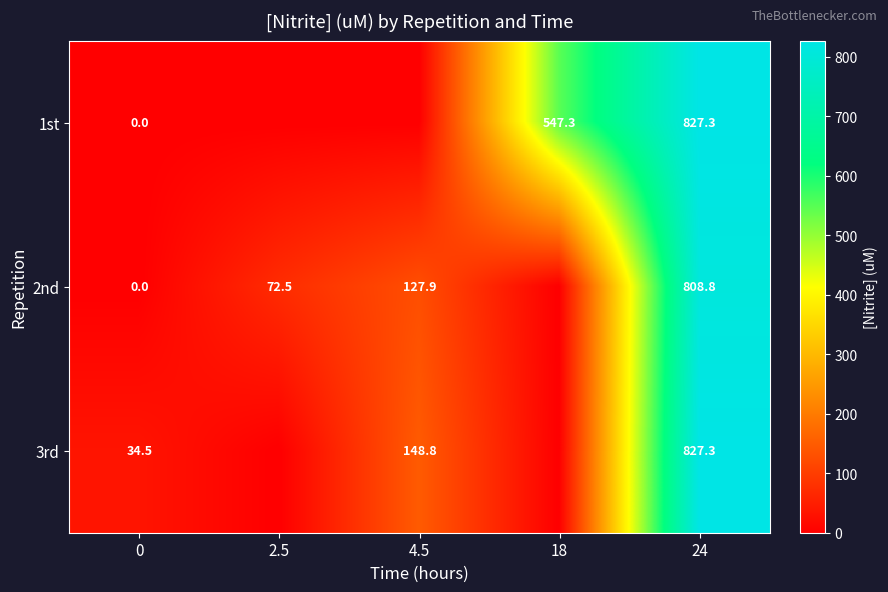

At which category is the sum across all series the highest?

24